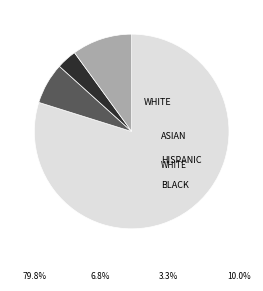

Which slice is the smallest?

2